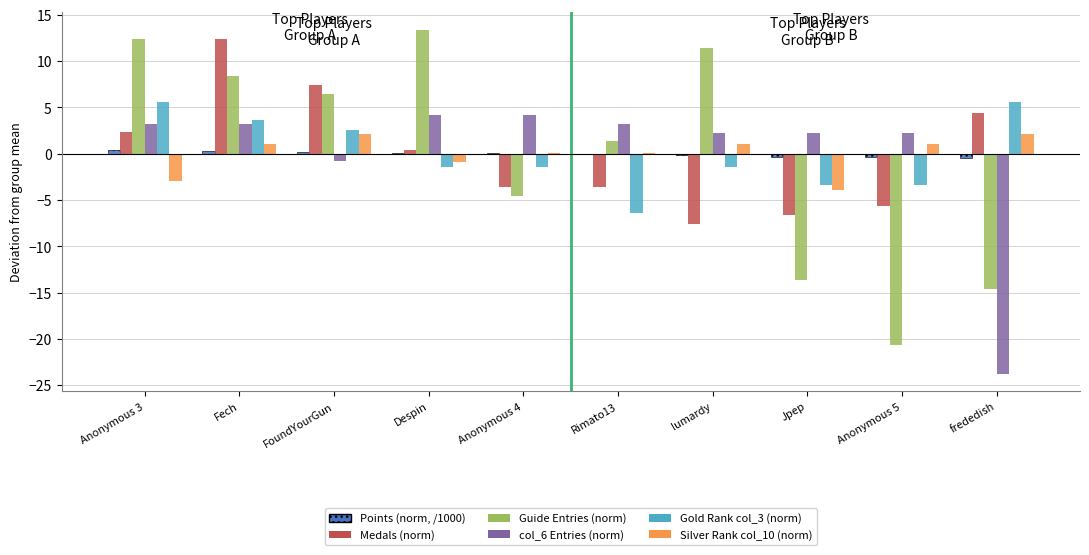

Between Anonymous 4 and lumardy, which series saw the biggest shift?

Guide Entries (norm)